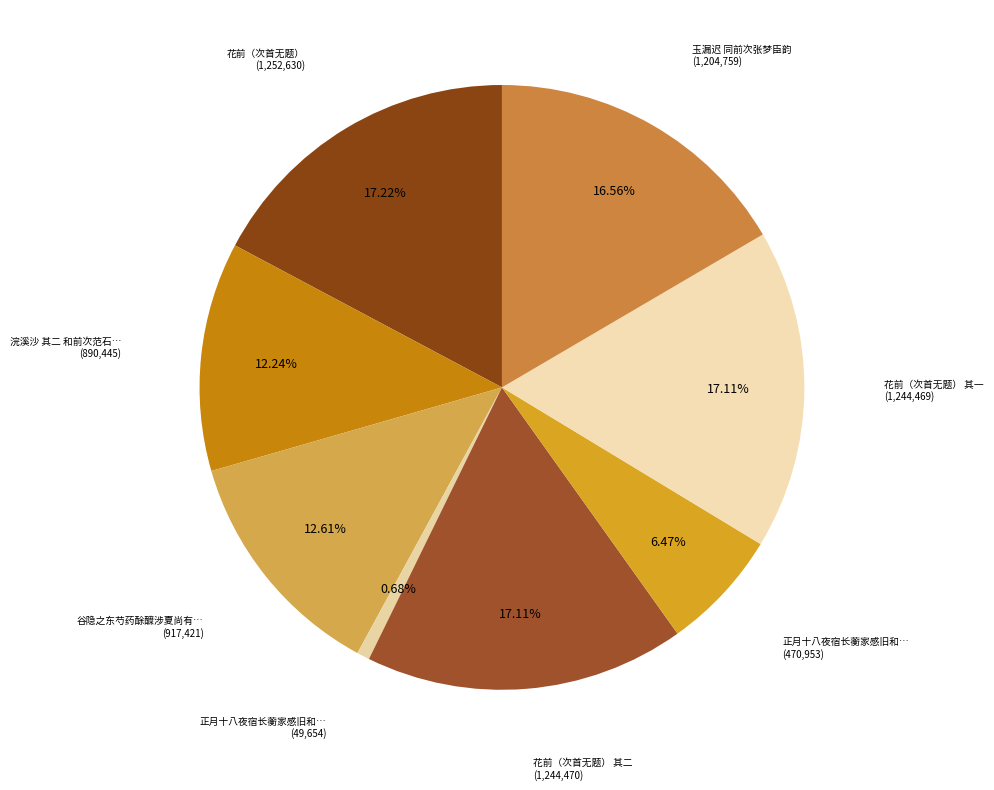

How many slices are in this pie chart?

8